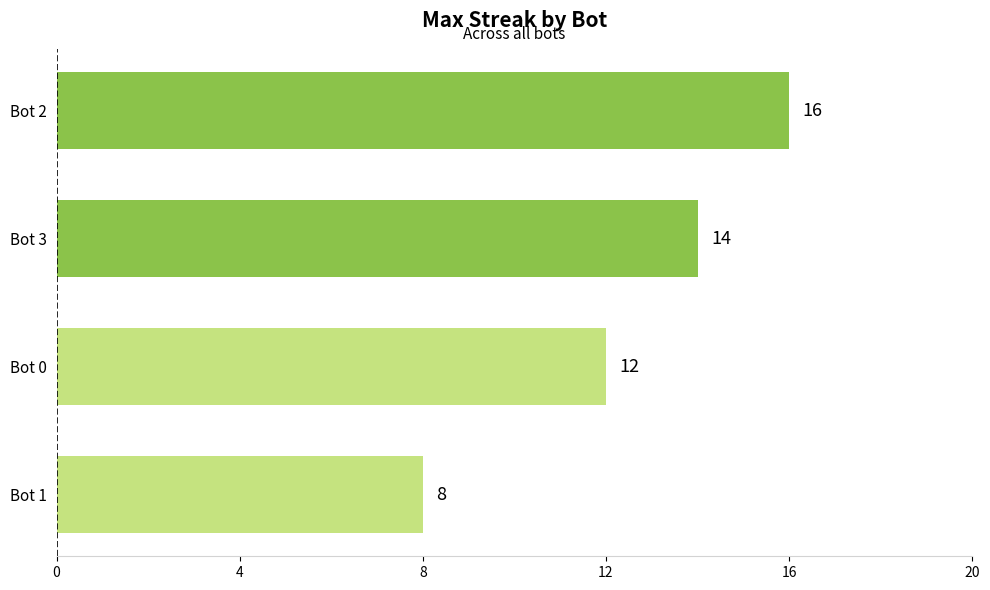

Between Bot 1 and Bot 3, which is larger?

Bot 3